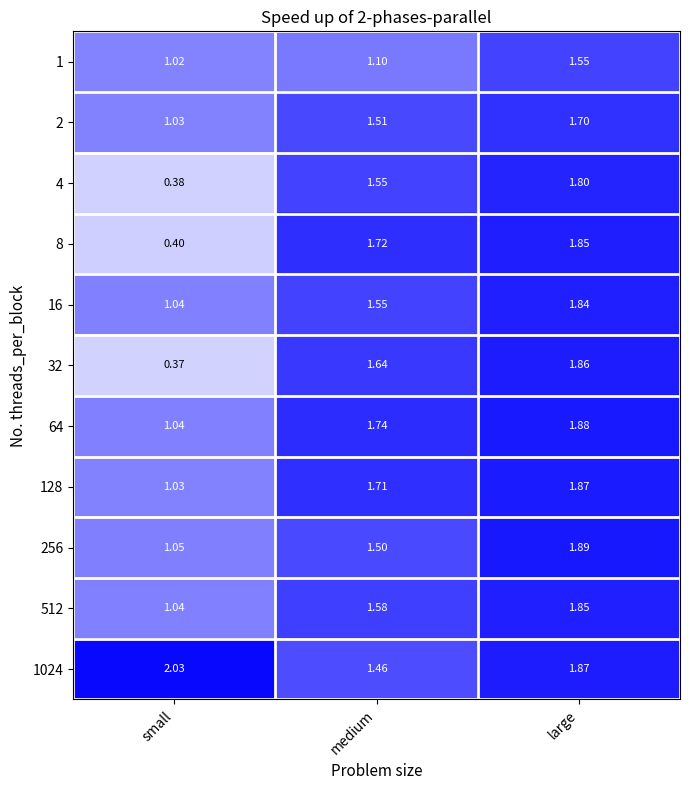

Where is 512 nearest to the value 1?

small